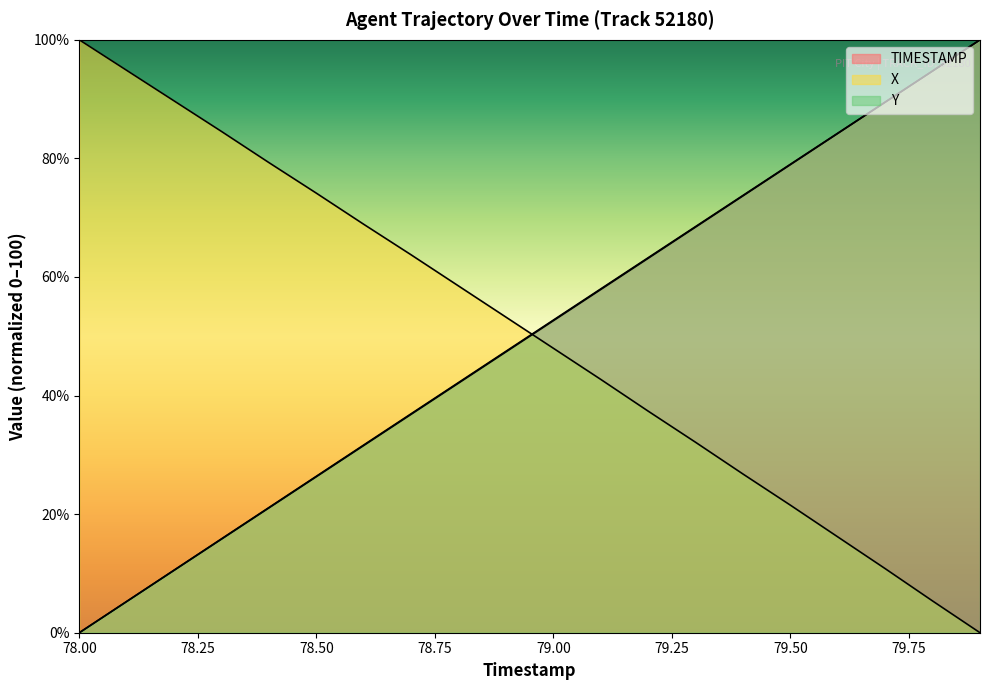

At which label does Y reach its peak?

79.9